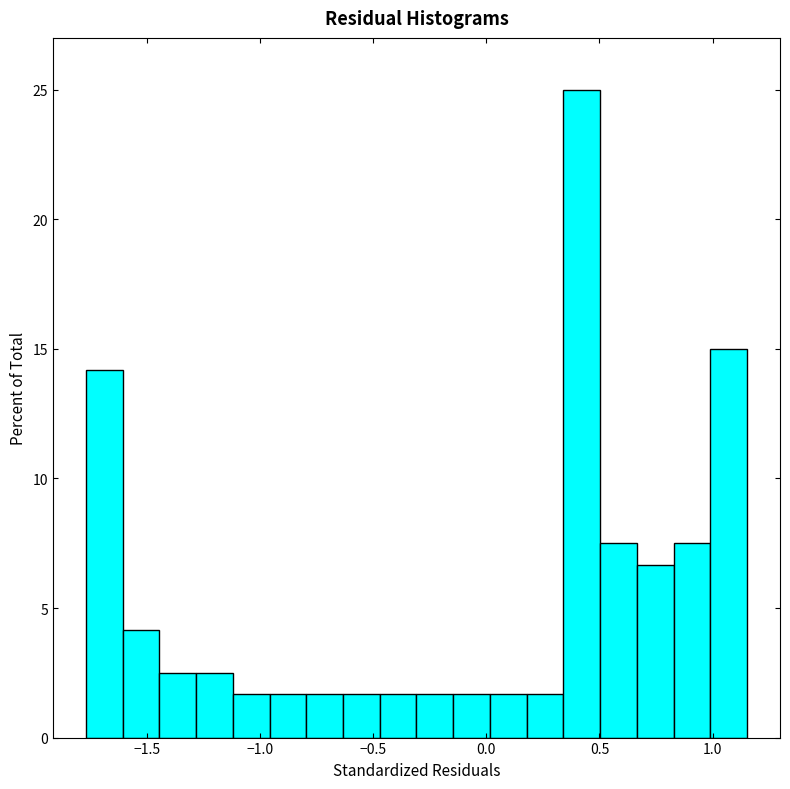

Around what value on the x-axis is the tallest bar? Give the approximate position of its centre, as read against the axis.

0.40